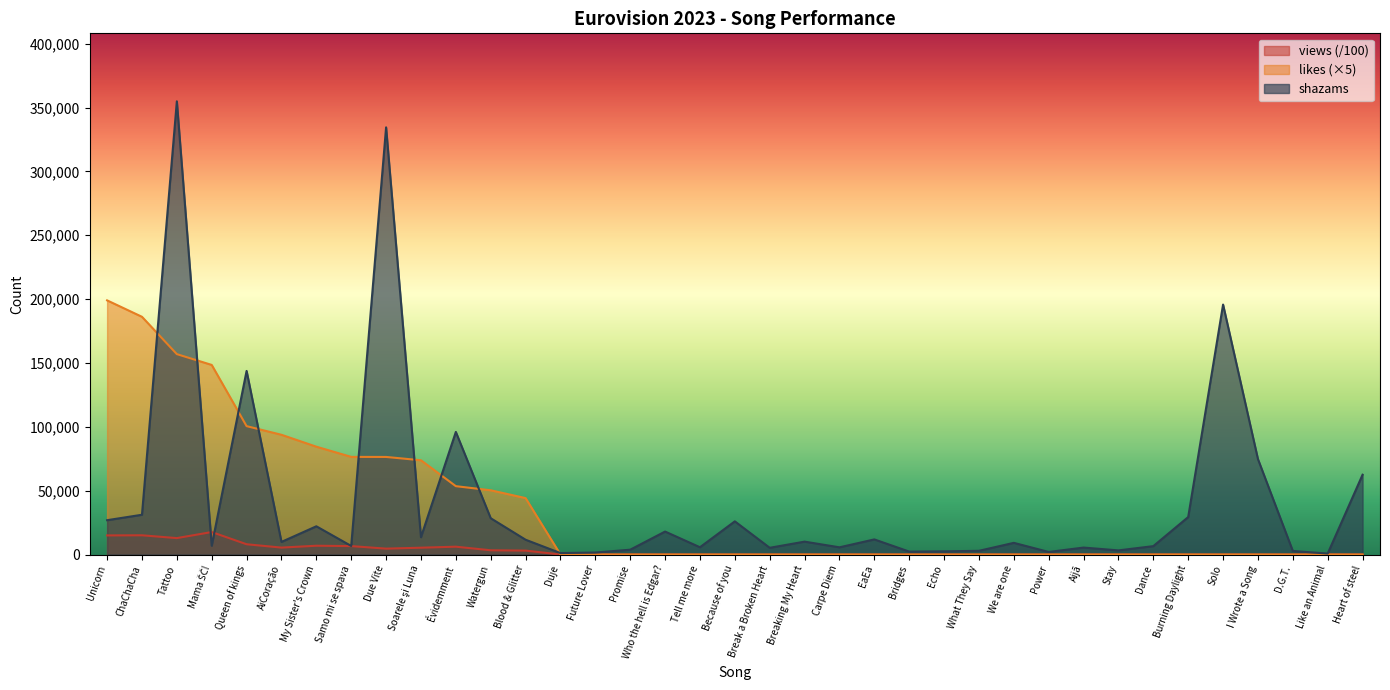

List the series in order of their overall mean, lowest first.

views (/100), likes (×5), shazams